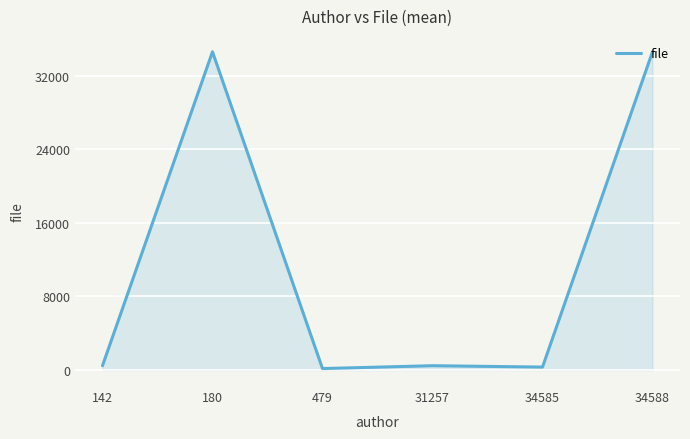

The chart shows a value of 34585.0 at 34588. True or false?

True